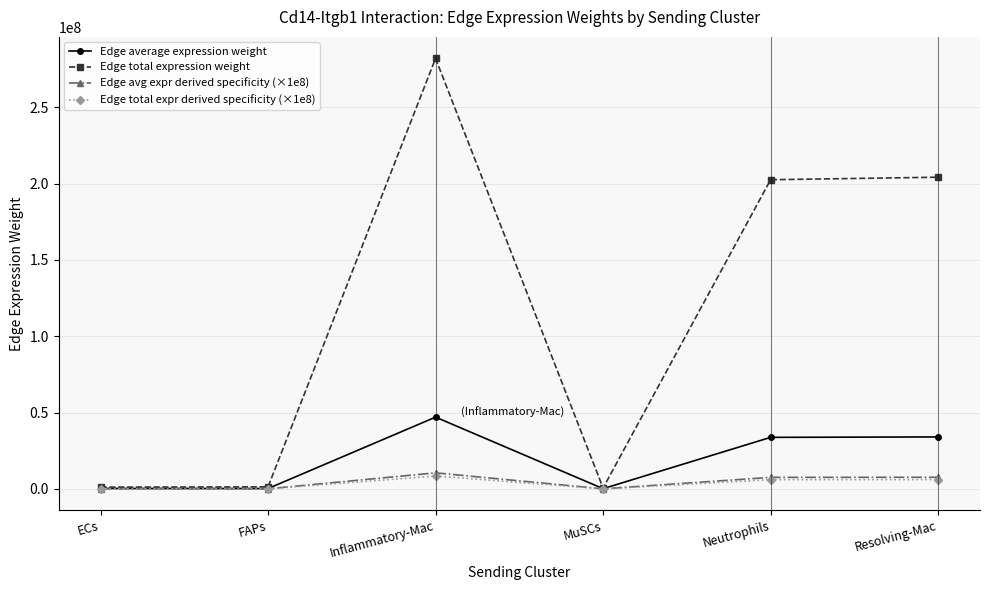

What are all the series names shown in the legend?

Edge average expression weight, Edge total expression weight, Edge avg expr derived specificity (×1e8), Edge total expr derived specificity (×1e8)